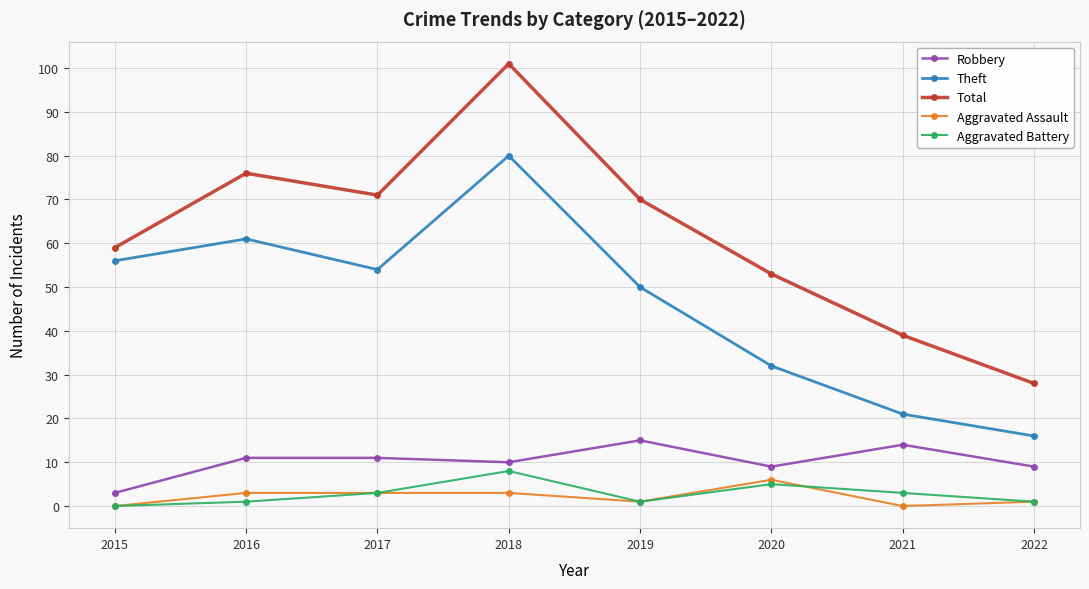

True or false: Aggravated Assault has more than 0 points higher than both neighbors.

True